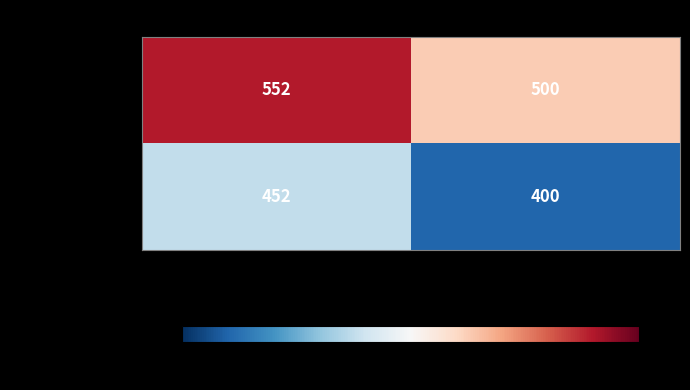

Reading left to right, list all the values displayed in this chart.

- Copenhague: 552	500
- Crespo record: 452	400